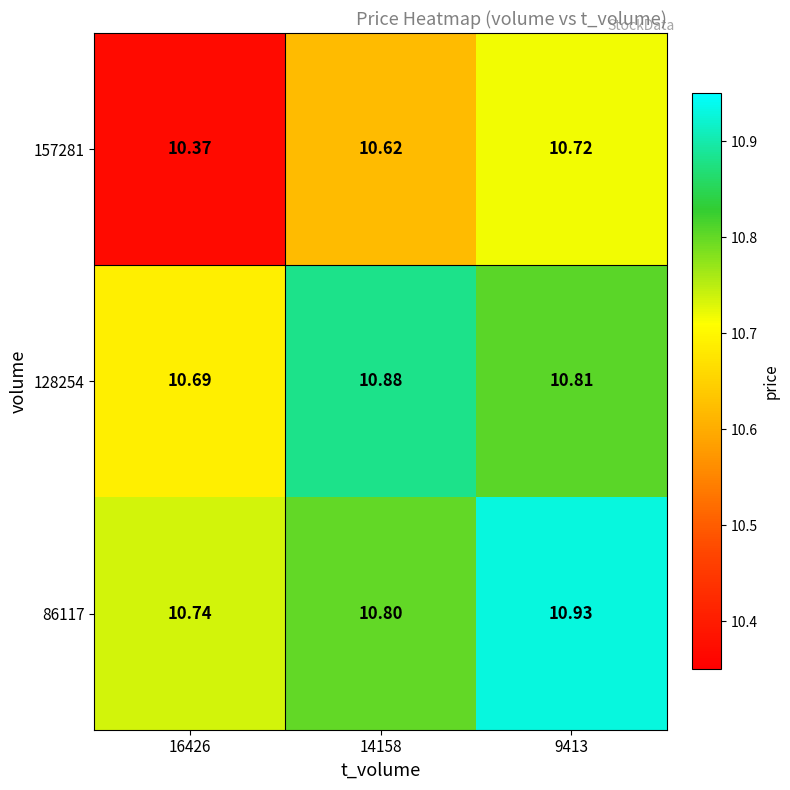

Which series changed the most between 16426 and 9413?

157281